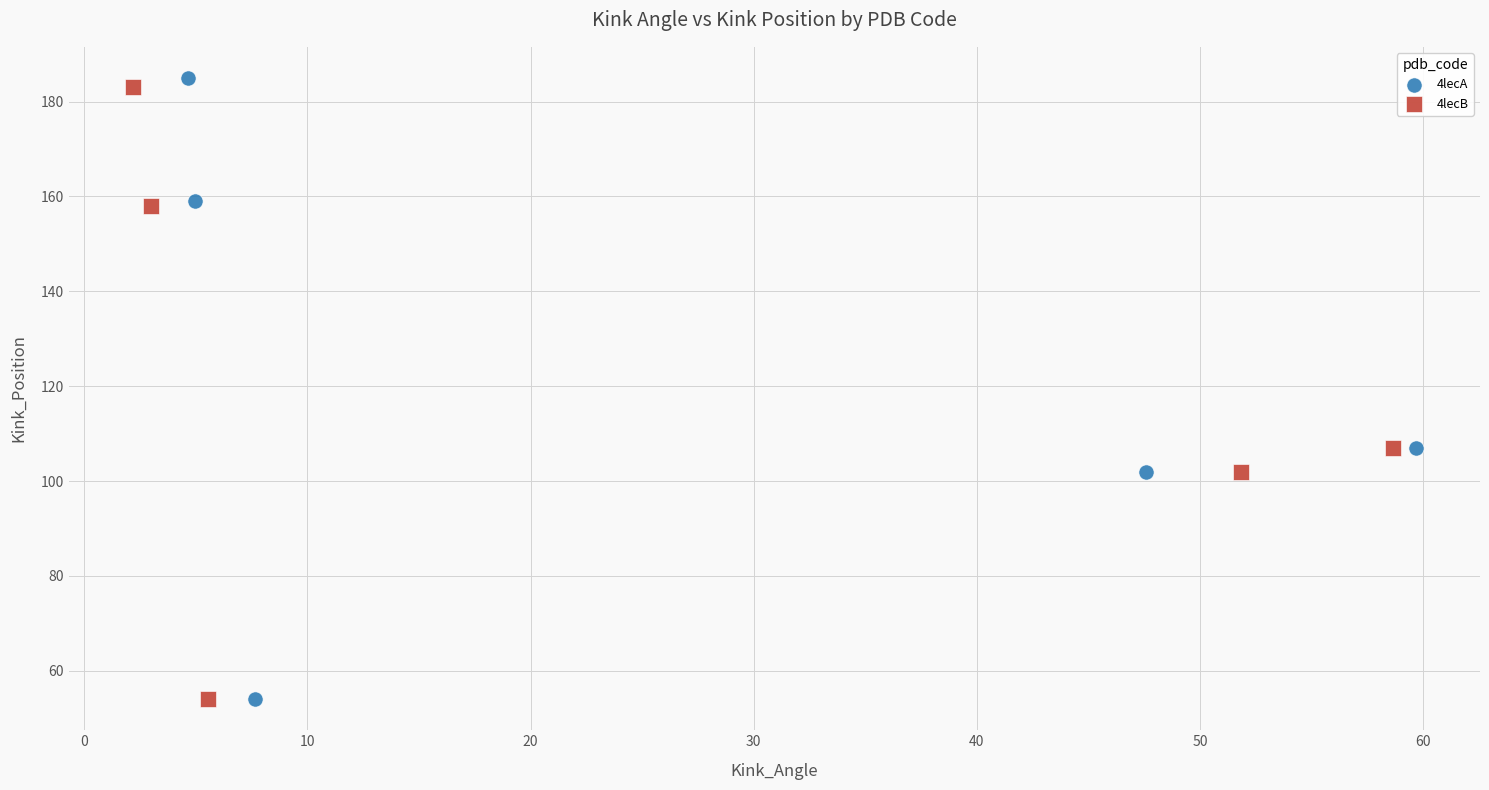

Which series has the widest spread of Y values?

4lecA